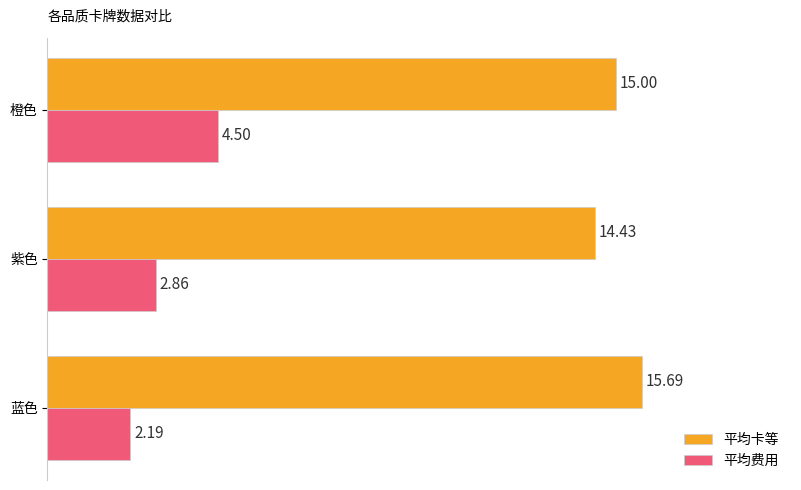

Which series has the largest total across all categories?

平均卡等